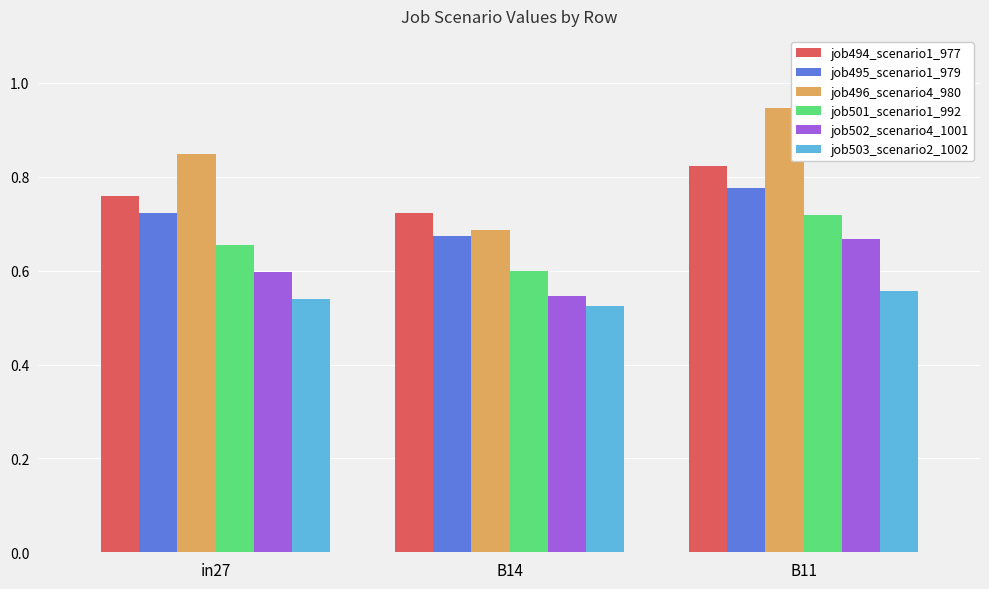

True or false: job496_scenario4_980 has a value of 1.2 at B14.

False